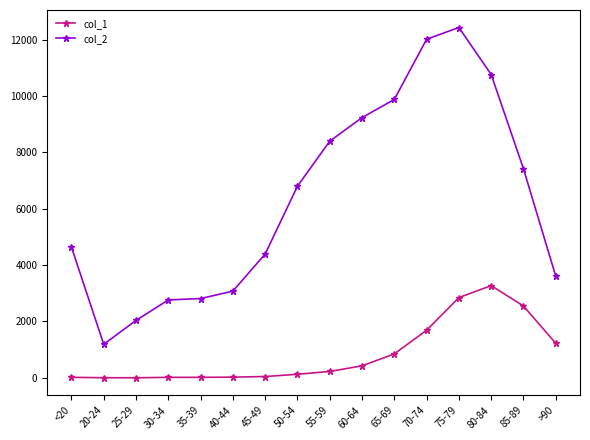

Where is col_2 nearest to the value 6812?

50-54